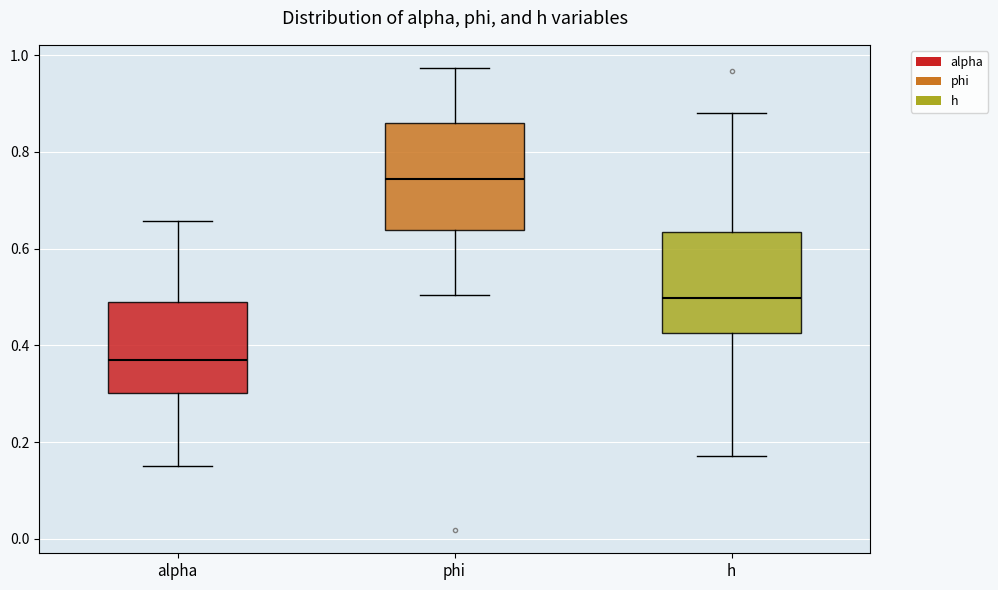

Reading left to right, read every box against the y-axis: the position of its median line, the range the box covers, and the ends of its whiskers. The values are not printed on the chart, so give them approximately, as read against the axis.

alpha: median 0.38, box 0.30 to 0.50, whiskers 0.16 to 0.66
phi: median 0.74, box 0.64 to 0.86, whiskers 0.50 to 0.98
h: median 0.50, box 0.42 to 0.64, whiskers 0.18 to 0.88